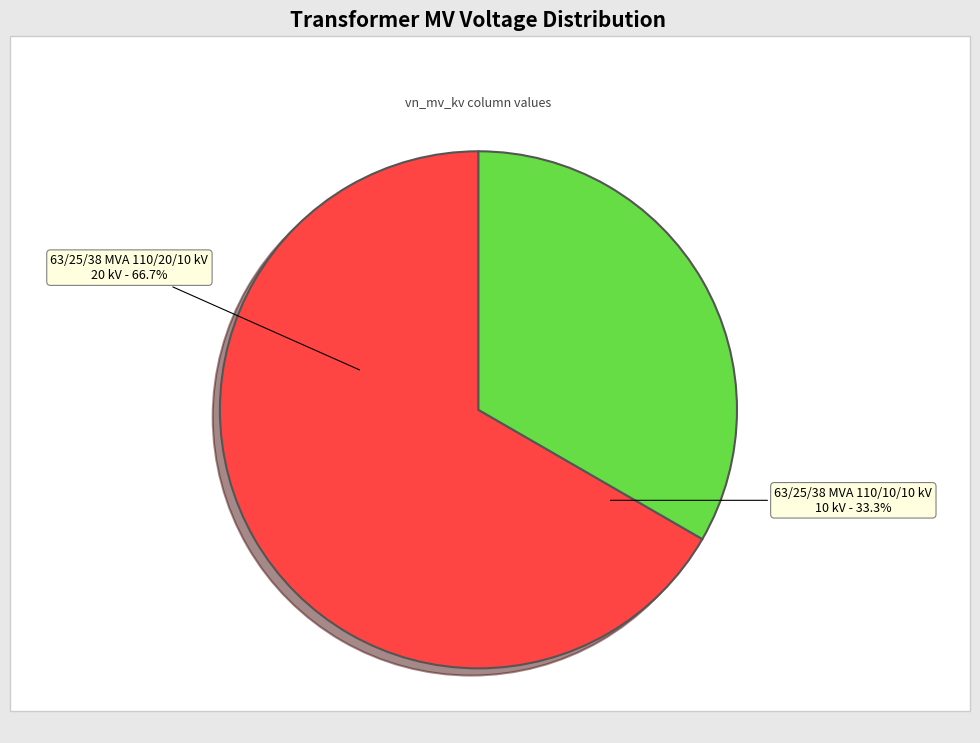

The 63/25/38 MVA 110/10/10 kV slice represents 33% of the pie. True or false?

True